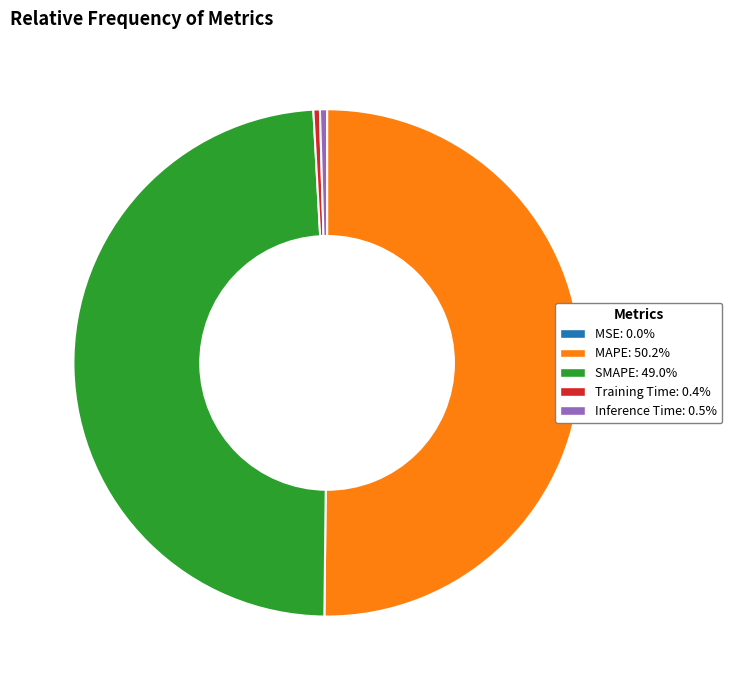

Combined, do Training Time and Inference Time account for over 50%?

No